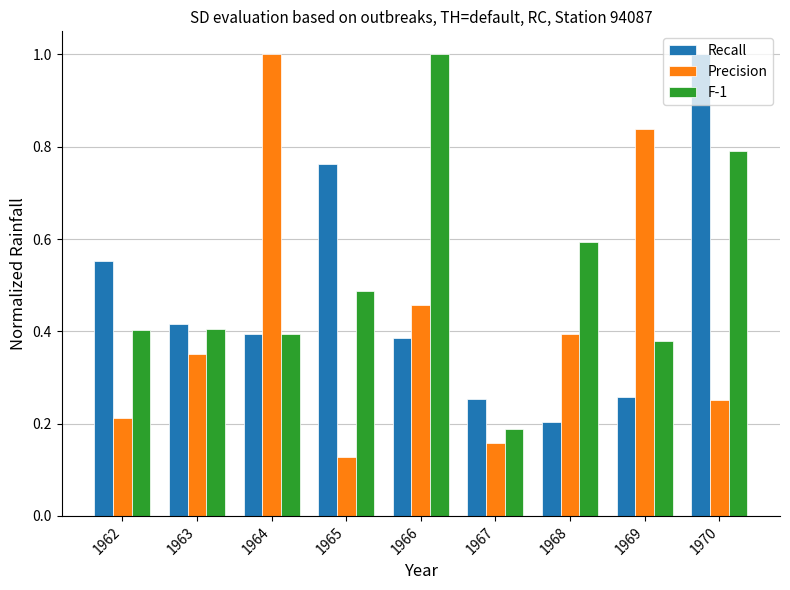

Between 1966 and 1970, which series saw the biggest shift?

Recall